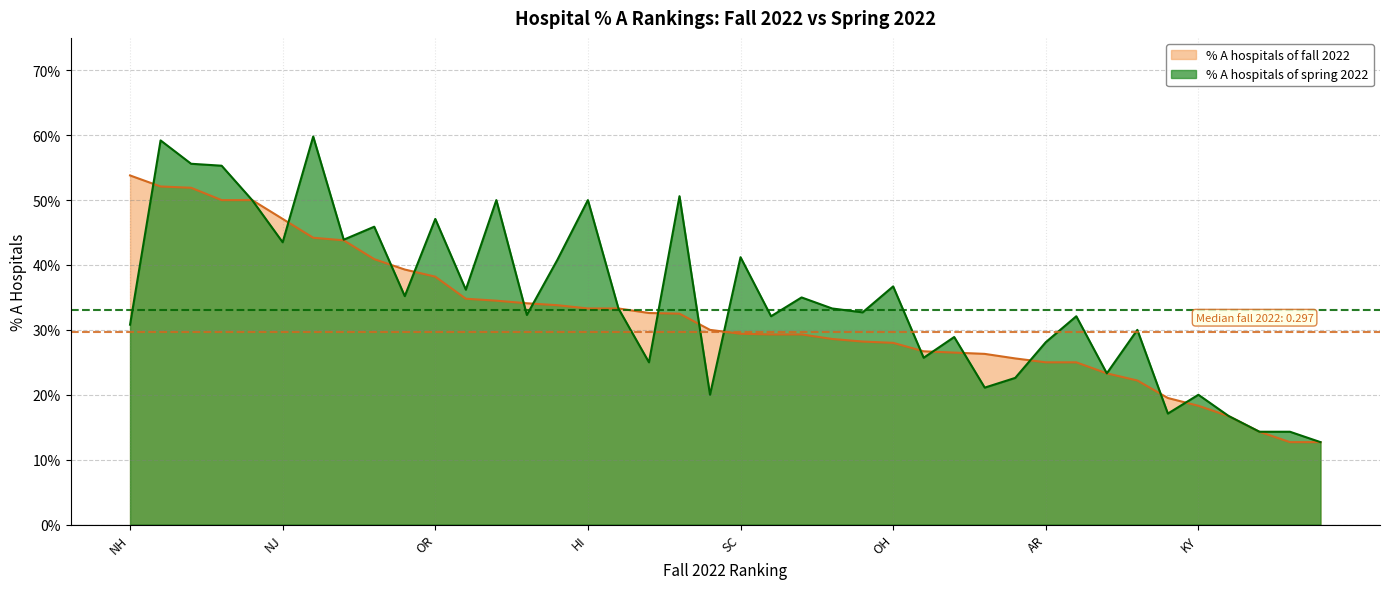

What is the value of the % A hospitals of spring 2022 point at the 15th from the left?

0.4